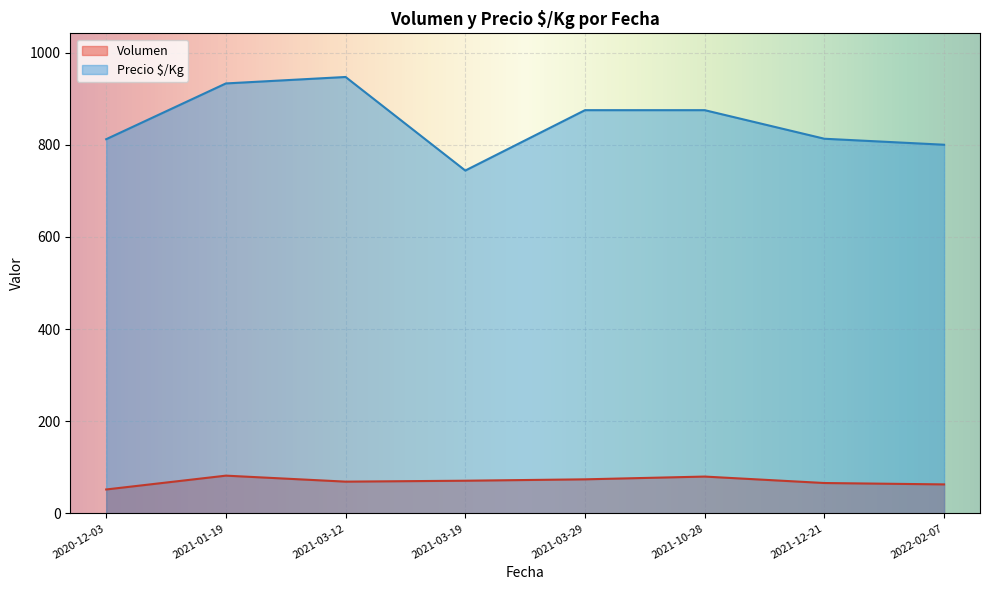

List the series in order of their overall mean, highest first.

Precio $/Kg, Volumen